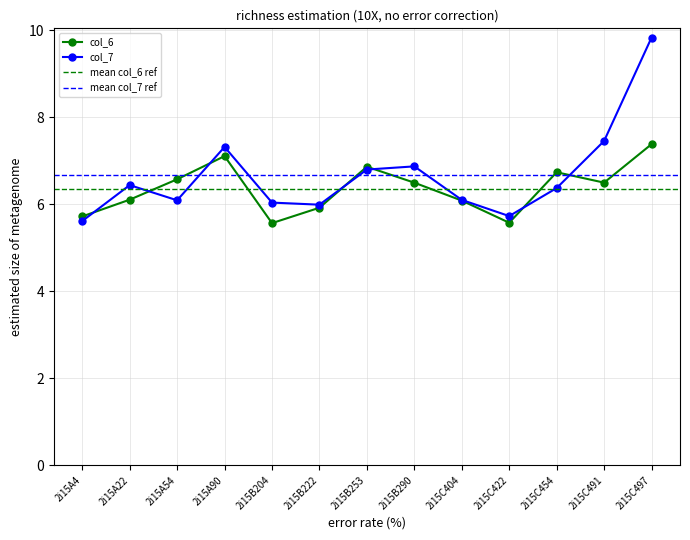

True or false: col_7 and col_6 intersect in this chart.

True